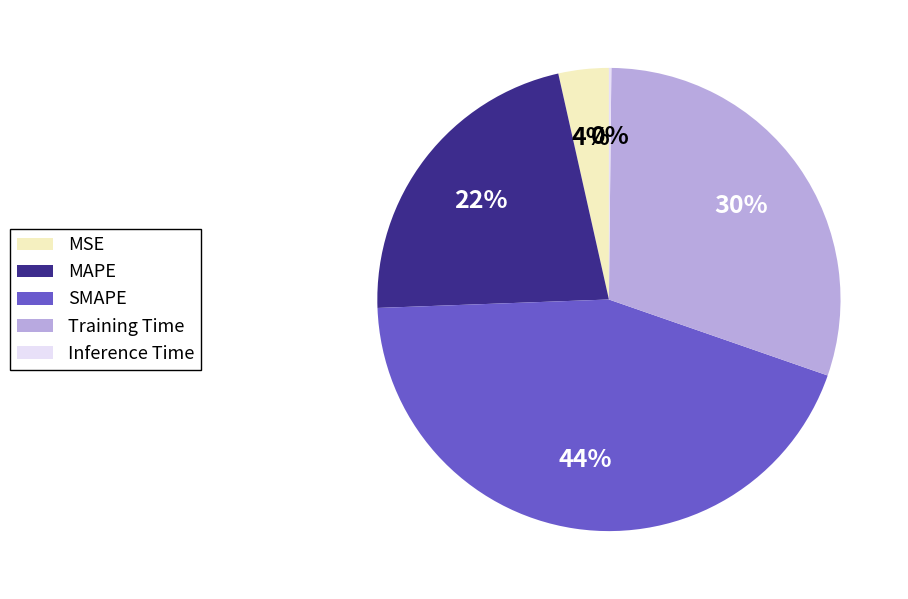

Does any single category account for the majority?

No